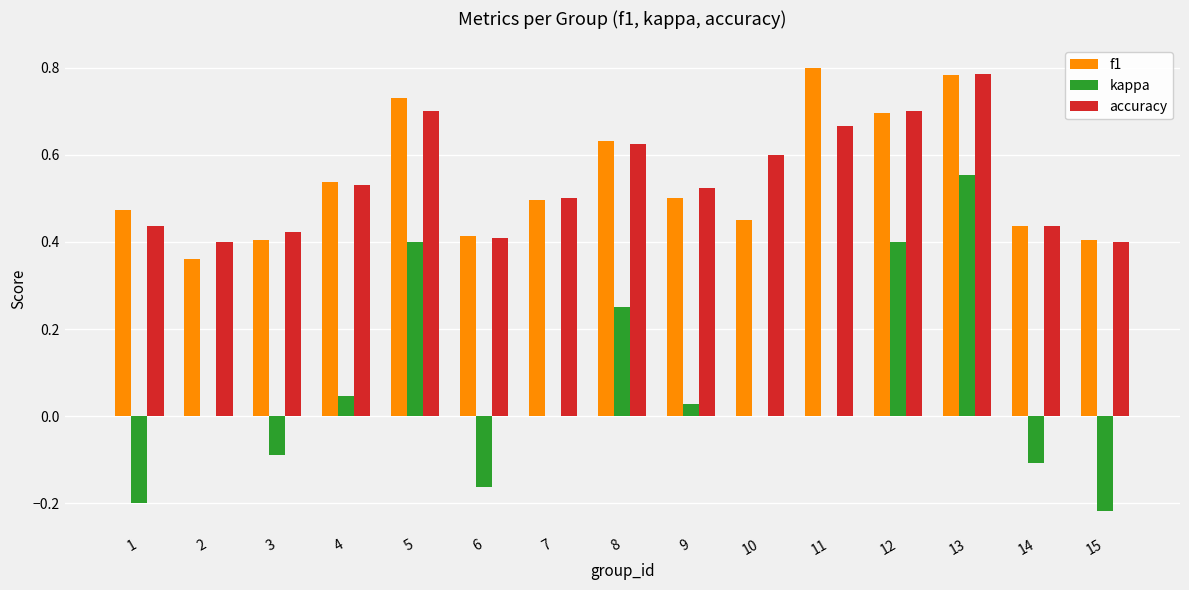

The value of accuracy at 9 is 0.8. True or false?

False